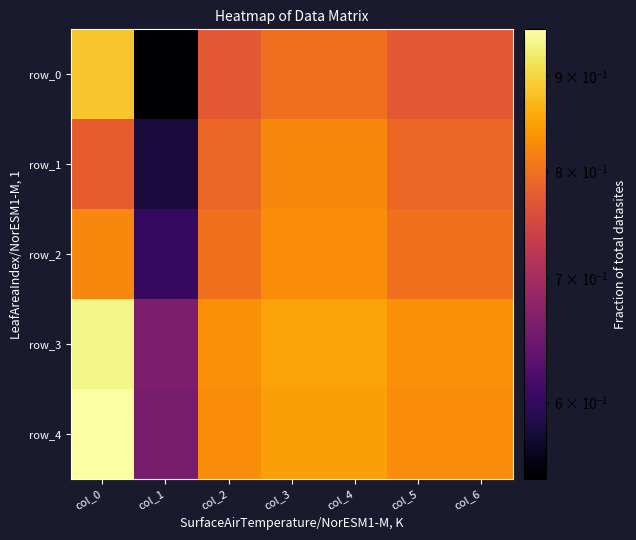

What is the minimum value for row_2?

0.6